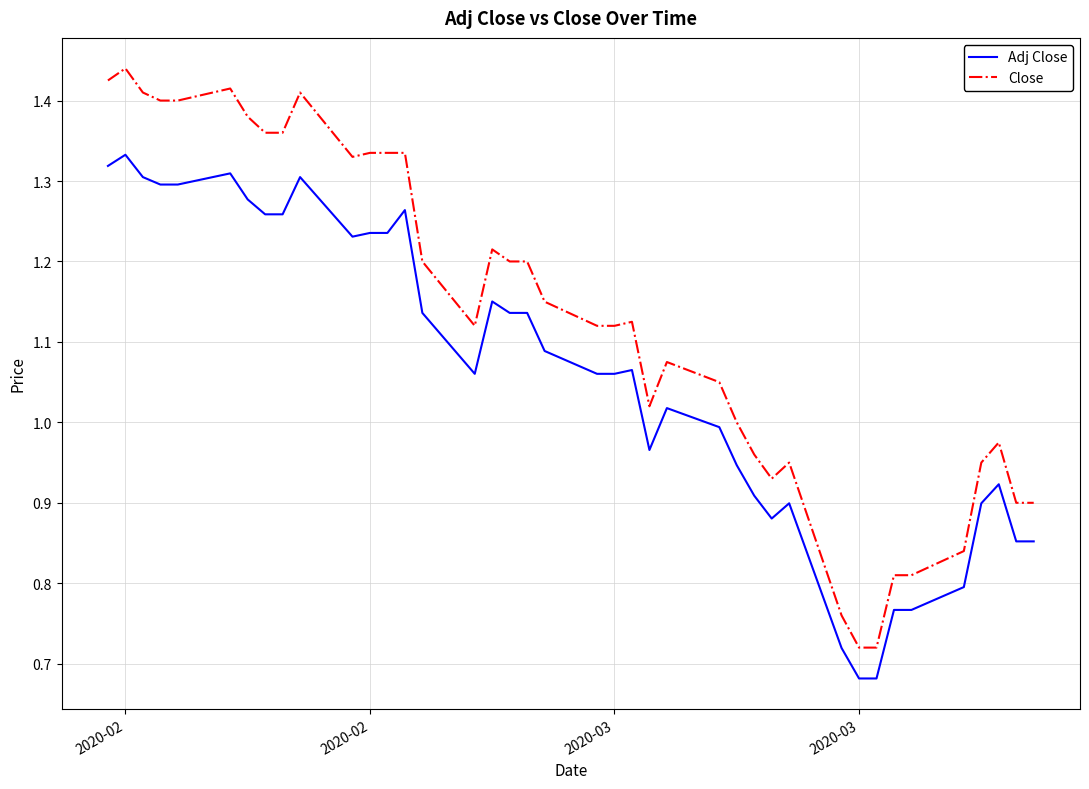

Which series has the largest range (max minus min)?

Close